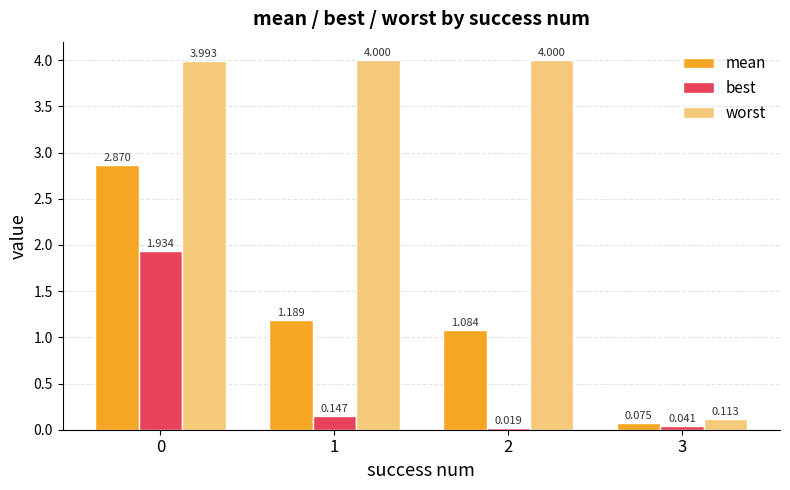

At 2, list the series in order from smallest to largest.

best, mean, worst